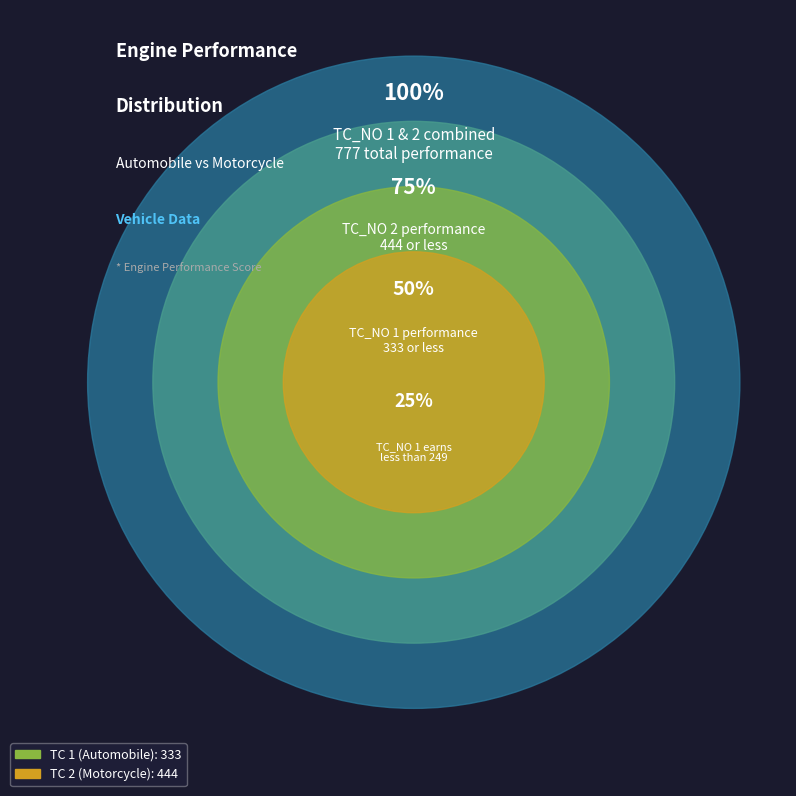

Which has a higher value, 2 or 1?

2